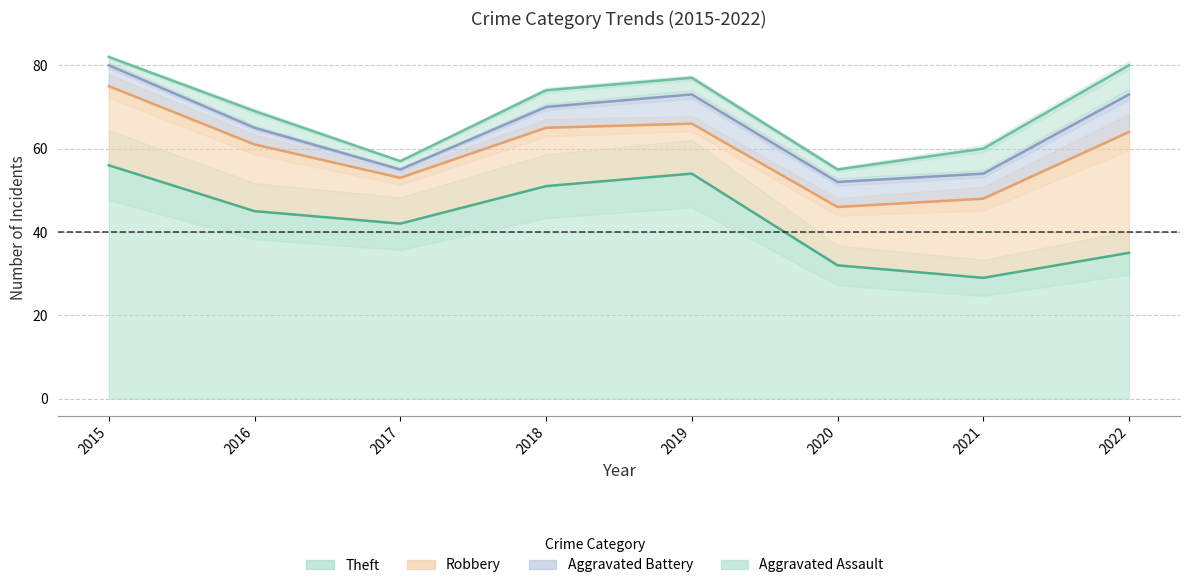

Where is Aggravated Assault nearest to the value 4?

2016